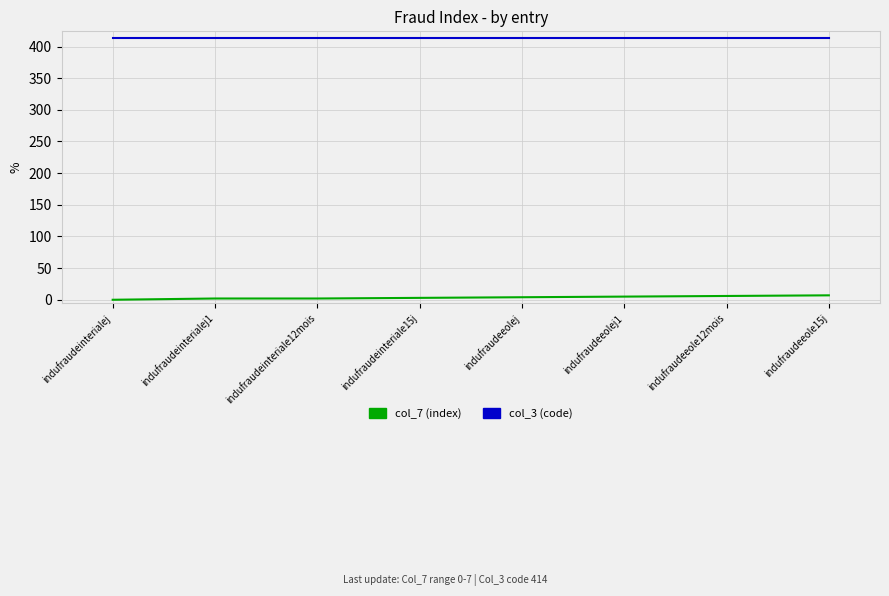

List the series in order of their peak value, highest first.

col_3 (code), col_7 (index)